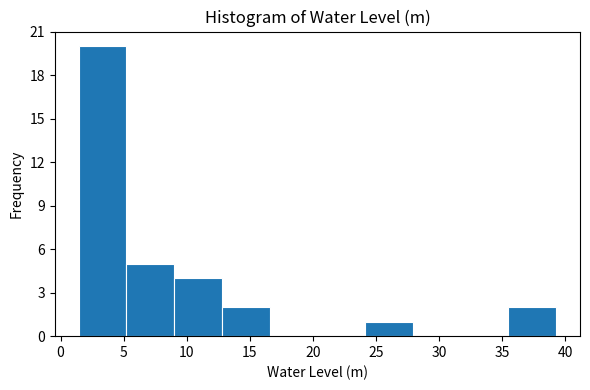

Reading left to right, list every bar in this chart as the range it spans on the x-axis followed by its height. Neither the bar edges nor the heights are printed on the chart, so give them approximately, as read against the axes.

1.5 to 5.0: 20
5.0 to 9.0: 5
9.0 to 13.0: 4
13.0 to 16.5: 2
16.5 to 20.5: 0
20.5 to 24.0: 0
24.0 to 28.0: 1
28.0 to 31.5: 0
31.5 to 35.5: 0
35.5 to 39.5: 2